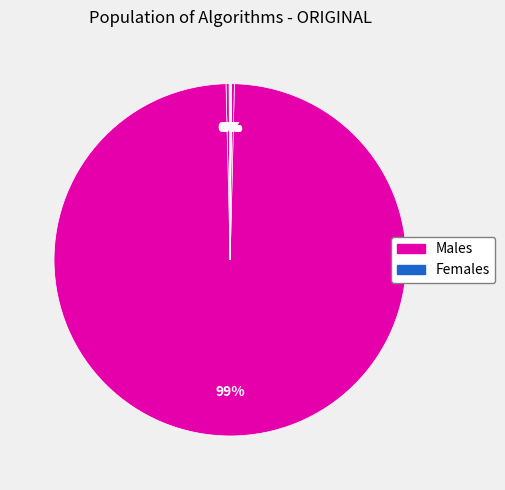

Does any single category account for the majority?

Yes